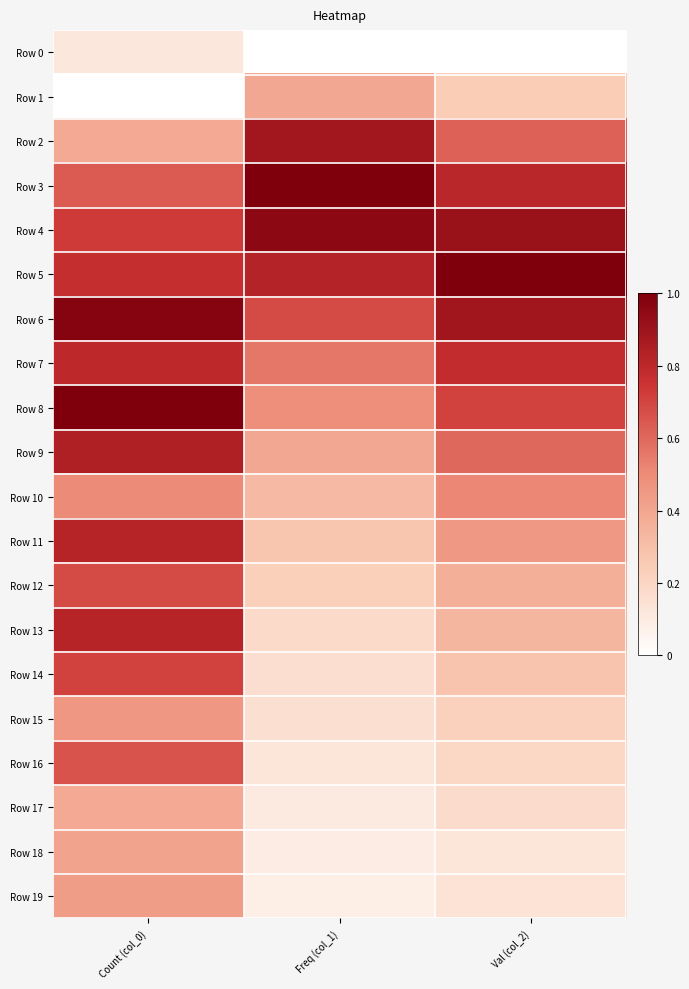

Reading left to right, what are all the values shown in this chart?

Row 0: Count (col_0)=0.1	Freq (col_1)=0.0	Val (col_2)=0.0
Row 1: Count (col_0)=0.0	Freq (col_1)=0.4	Val (col_2)=0.2
Row 2: Count (col_0)=0.4	Freq (col_1)=0.9	Val (col_2)=0.6
Row 3: Count (col_0)=0.6	Freq (col_1)=1.0	Val (col_2)=0.8
Row 4: Count (col_0)=0.7	Freq (col_1)=1.0	Val (col_2)=0.9
Row 5: Count (col_0)=0.8	Freq (col_1)=0.8	Val (col_2)=1.0
Row 6: Count (col_0)=1.0	Freq (col_1)=0.7	Val (col_2)=0.9
Row 7: Count (col_0)=0.8	Freq (col_1)=0.6	Val (col_2)=0.8
Row 8: Count (col_0)=1.0	Freq (col_1)=0.5	Val (col_2)=0.7
Row 9: Count (col_0)=0.8	Freq (col_1)=0.4	Val (col_2)=0.6
Row 10: Count (col_0)=0.5	Freq (col_1)=0.3	Val (col_2)=0.5
Row 11: Count (col_0)=0.8	Freq (col_1)=0.3	Val (col_2)=0.4
Row 12: Count (col_0)=0.7	Freq (col_1)=0.2	Val (col_2)=0.4
Row 13: Count (col_0)=0.8	Freq (col_1)=0.2	Val (col_2)=0.3
Row 14: Count (col_0)=0.7	Freq (col_1)=0.2	Val (col_2)=0.3
Row 15: Count (col_0)=0.5	Freq (col_1)=0.2	Val (col_2)=0.2
Row 16: Count (col_0)=0.7	Freq (col_1)=0.1	Val (col_2)=0.2
Row 17: Count (col_0)=0.4	Freq (col_1)=0.1	Val (col_2)=0.2
Row 18: Count (col_0)=0.4	Freq (col_1)=0.1	Val (col_2)=0.1
Row 19: Count (col_0)=0.4	Freq (col_1)=0.1	Val (col_2)=0.1